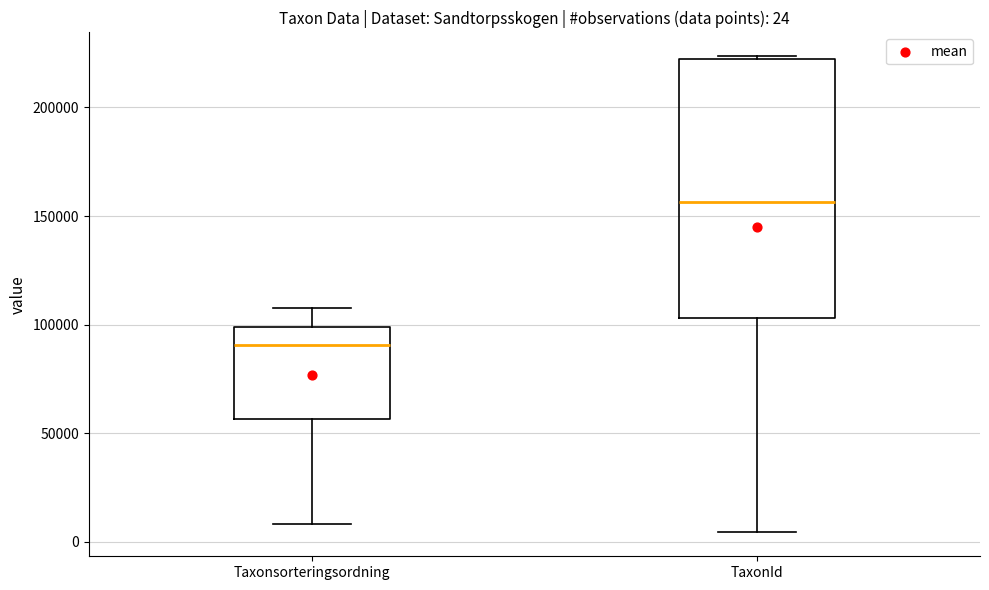

Which box has the highest median line?

TaxonId